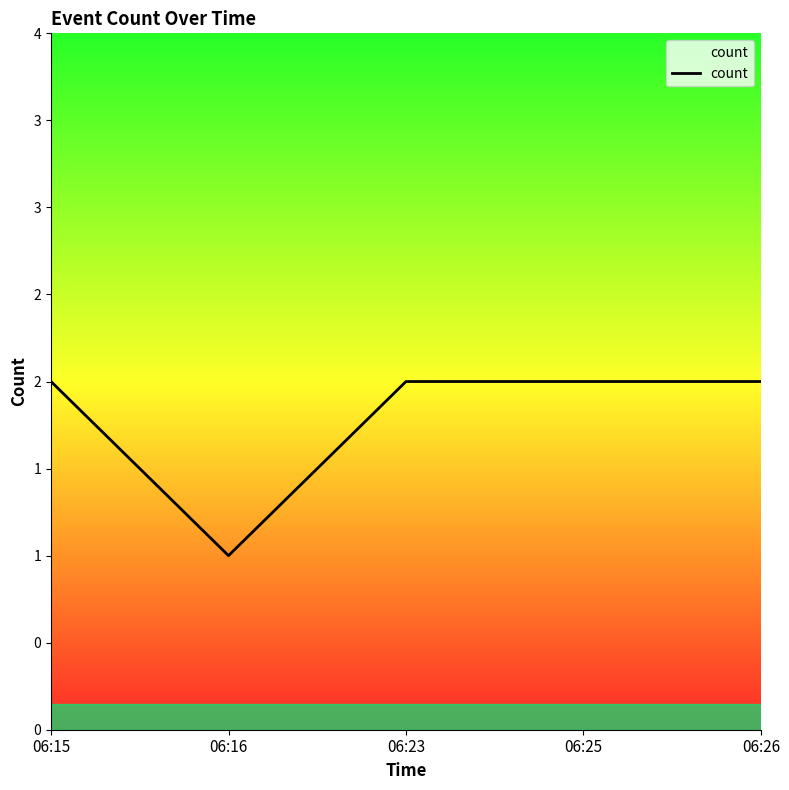

Is this an area chart (filled region under the line)?

Yes